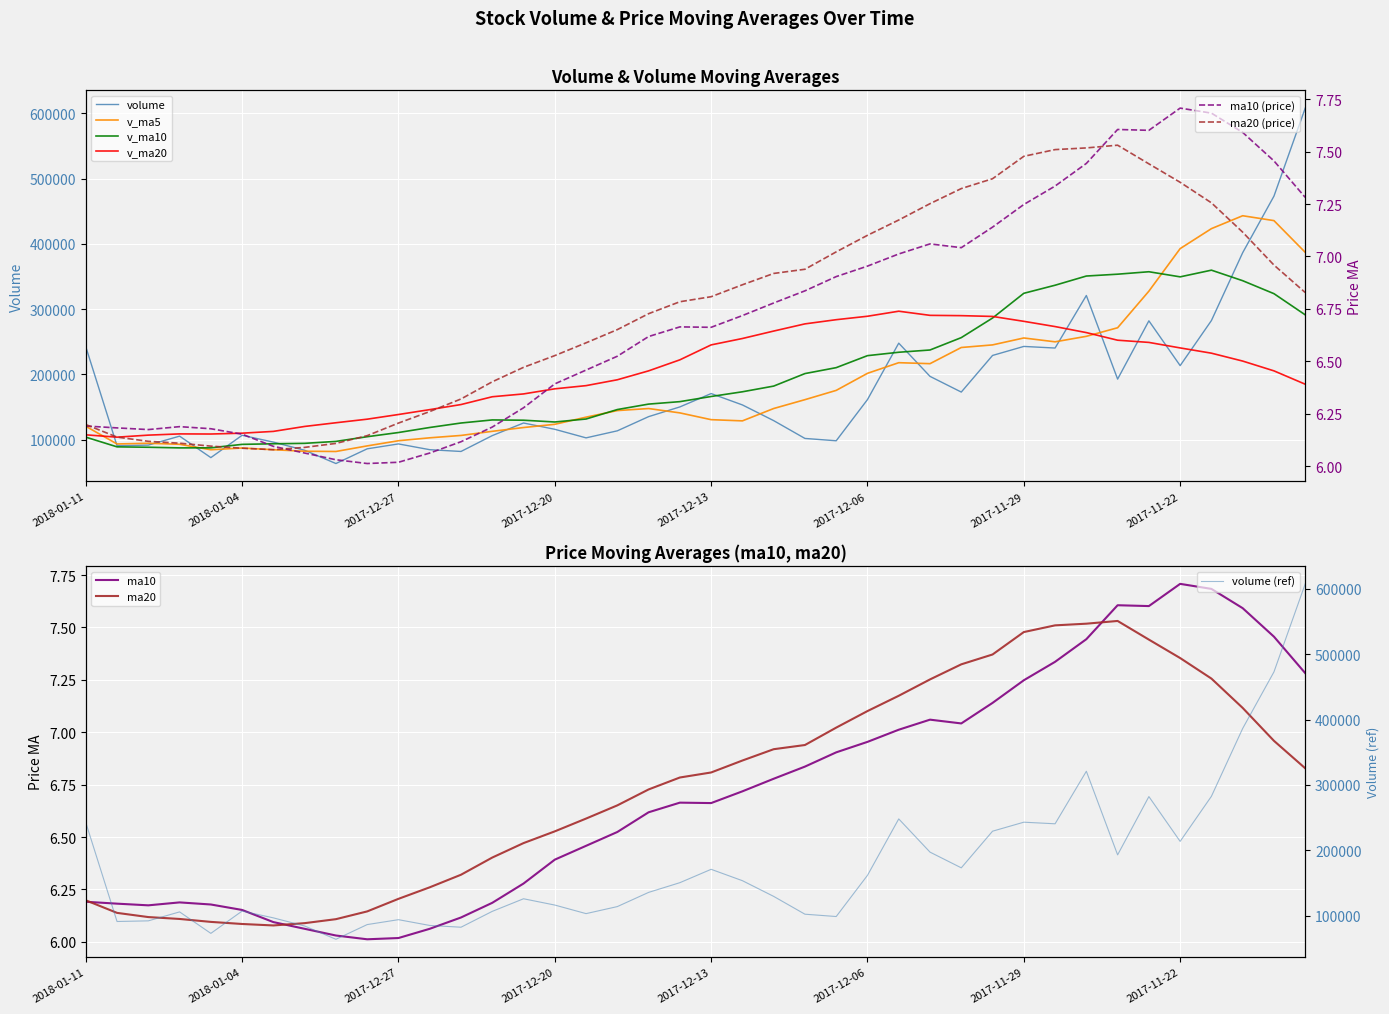

Count the number of categories in the chart.

40